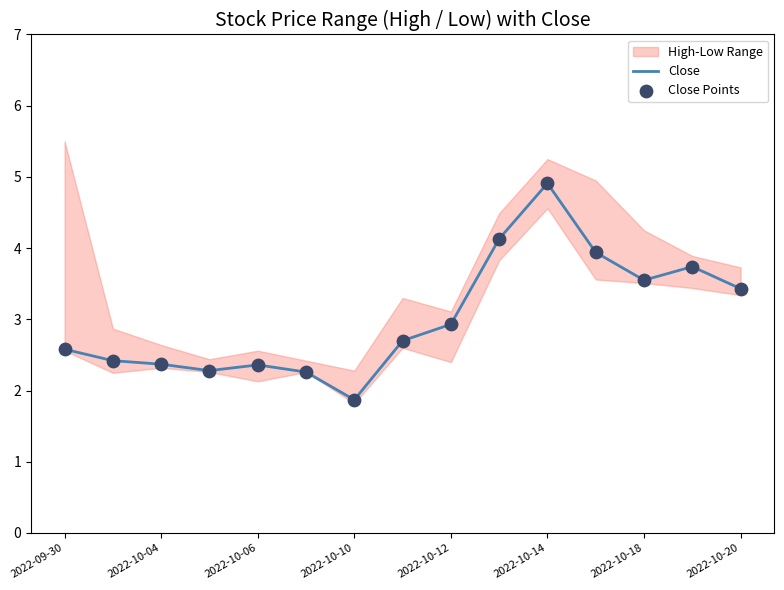

Which series has the largest total across all categories?

Close